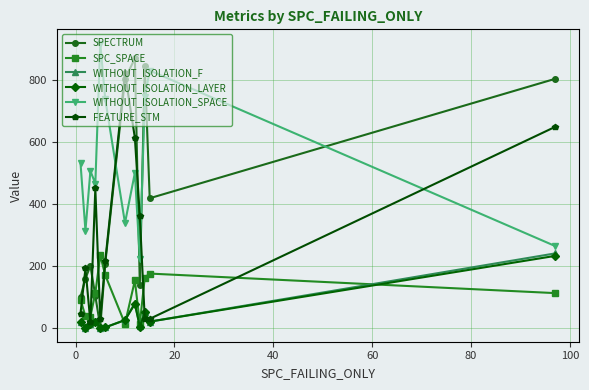

How many interior local valleys does the SPC_SPACE series have?

3